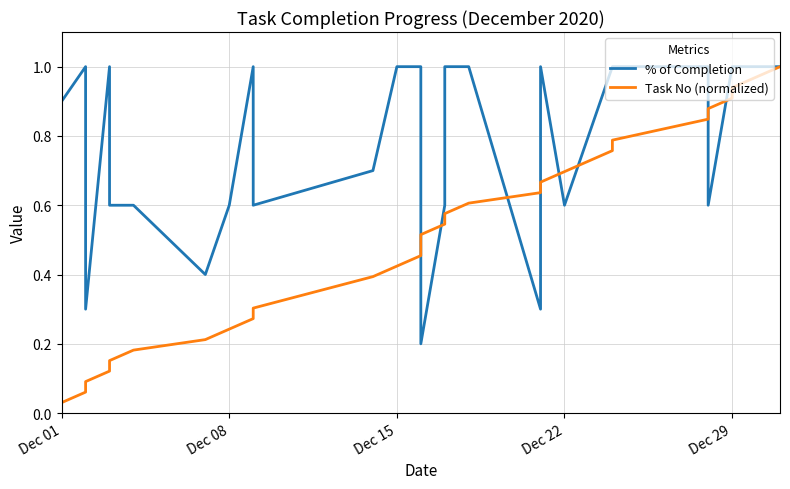

What is the greatest value displayed?

1.0